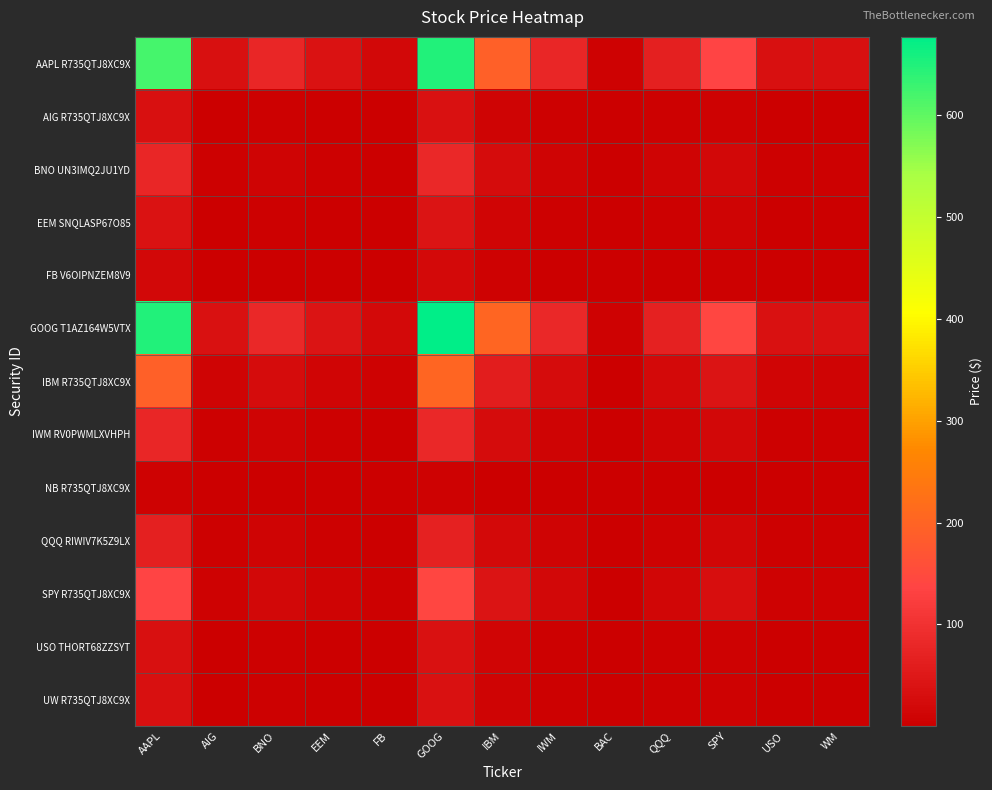

What is the spread (max minus min) of values at EEM?

40.0